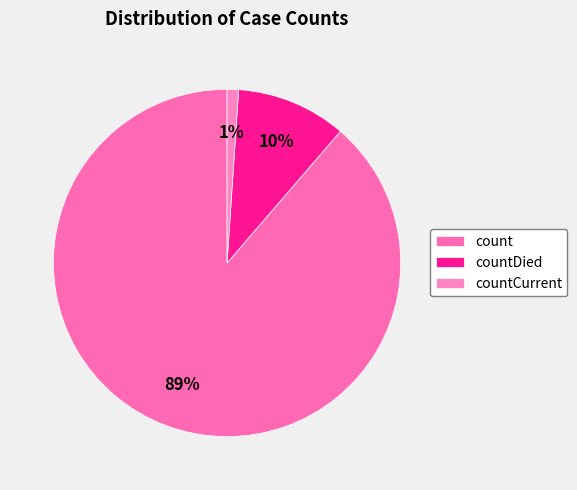

What is the total percentage of countCurrent and countDied?

11.3%